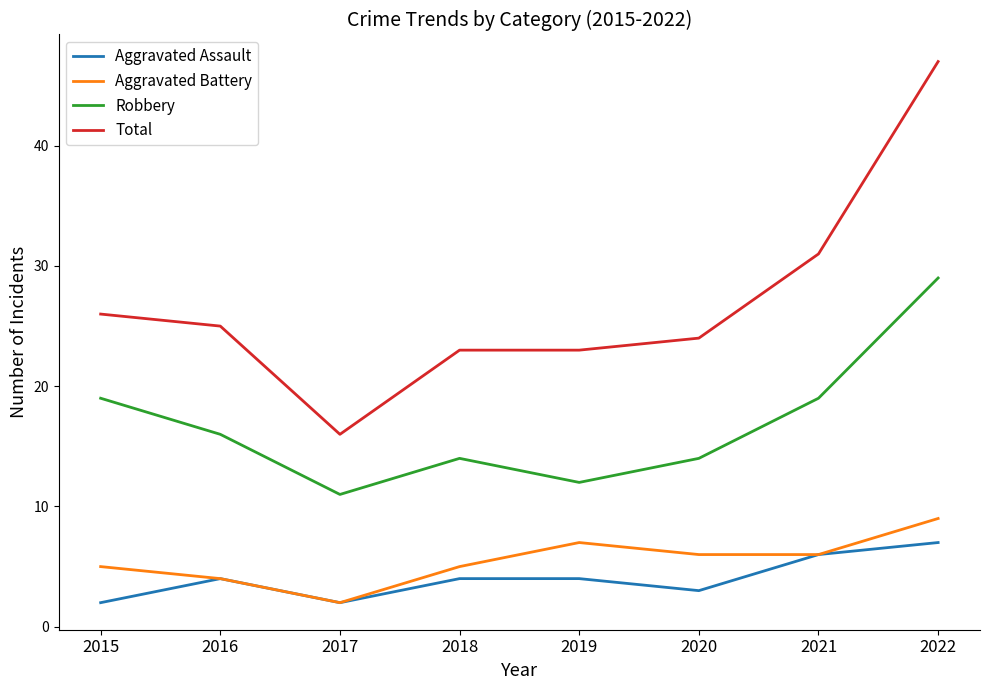

Is it true that Total equals 47 at 2022?

True